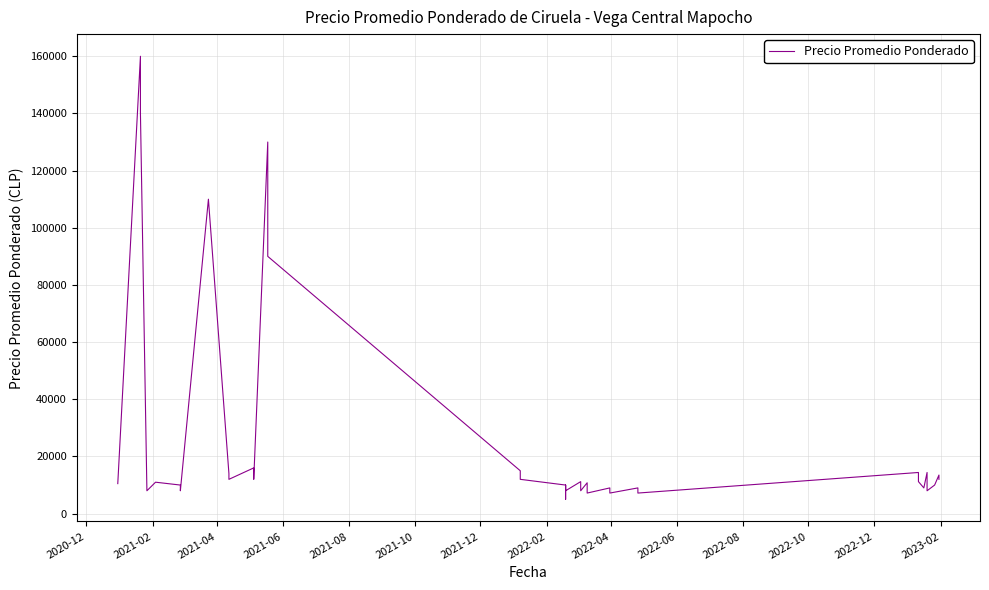

True or false: there are more than 0 points higher than both neighbors.

True